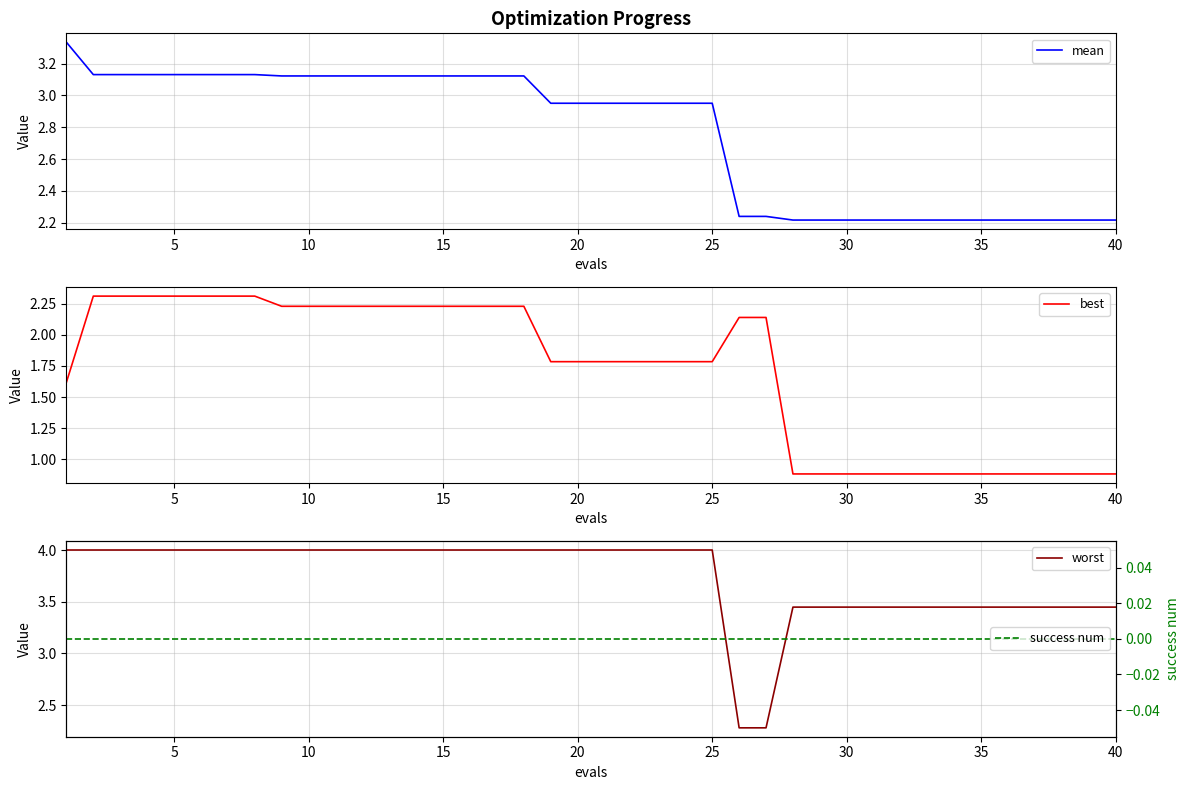

Is it true that mean equals 5.1 at 15?

False